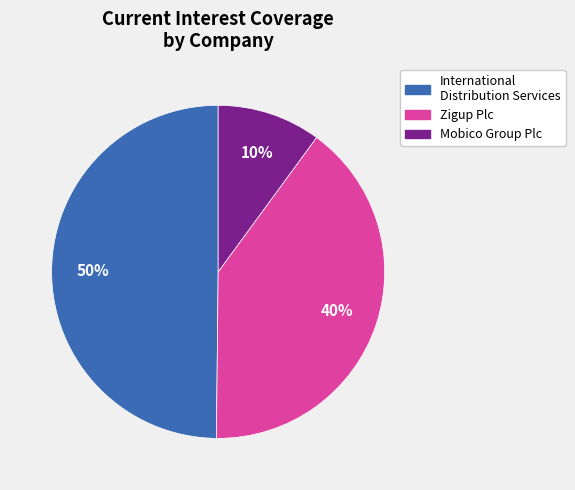

To the nearest percent, what is the difference between the largest and smallest slice percentages?

40%